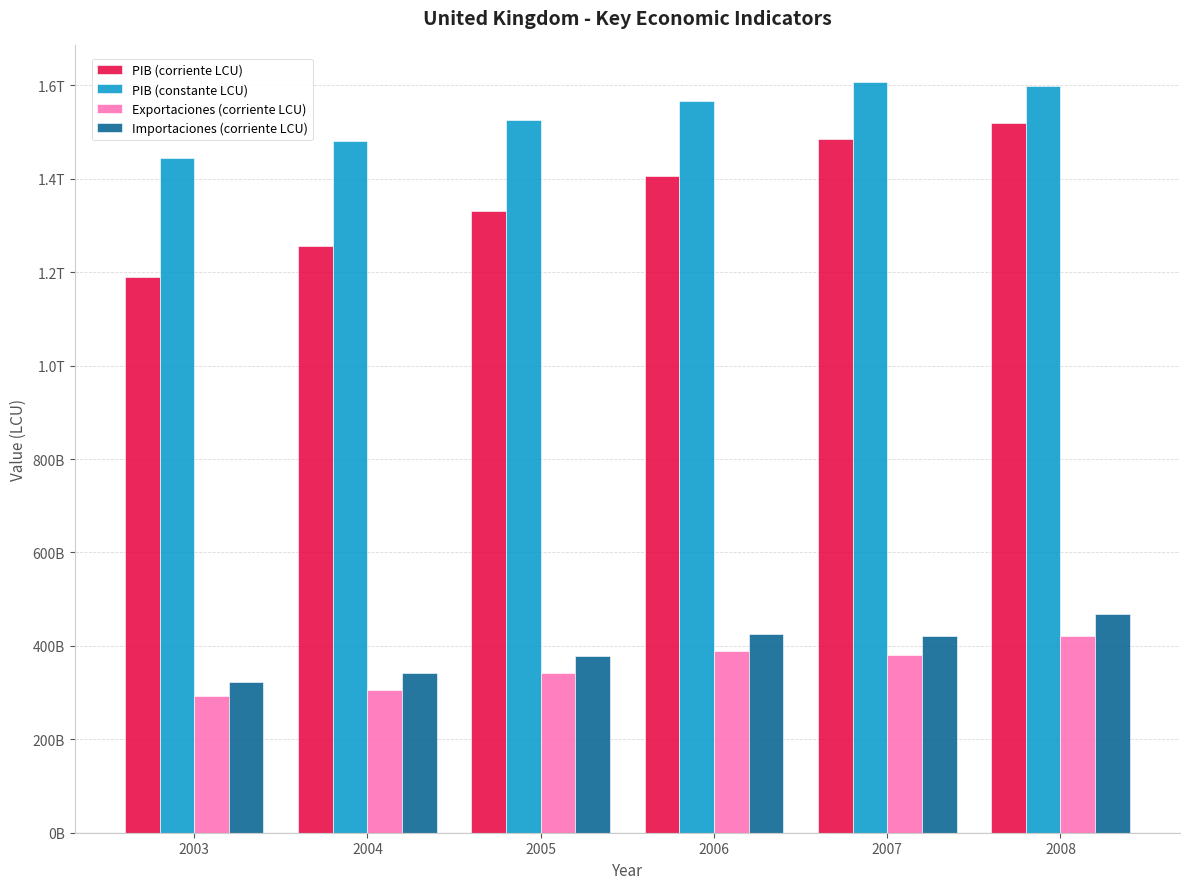

What is the value of the Exportaciones (corriente LCU) bar at the 5th from the left?

380617000000